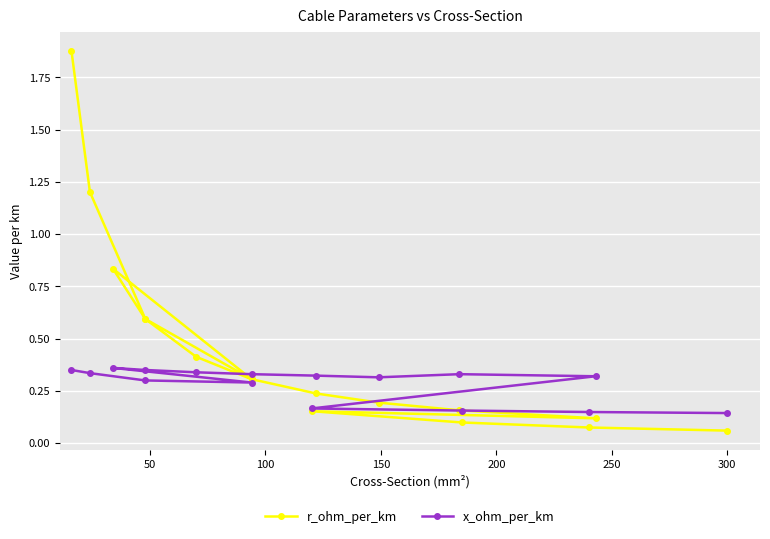

Is the value of r_ohm_per_km at 0 greater than the value of x_ohm_per_km at 14?

Yes